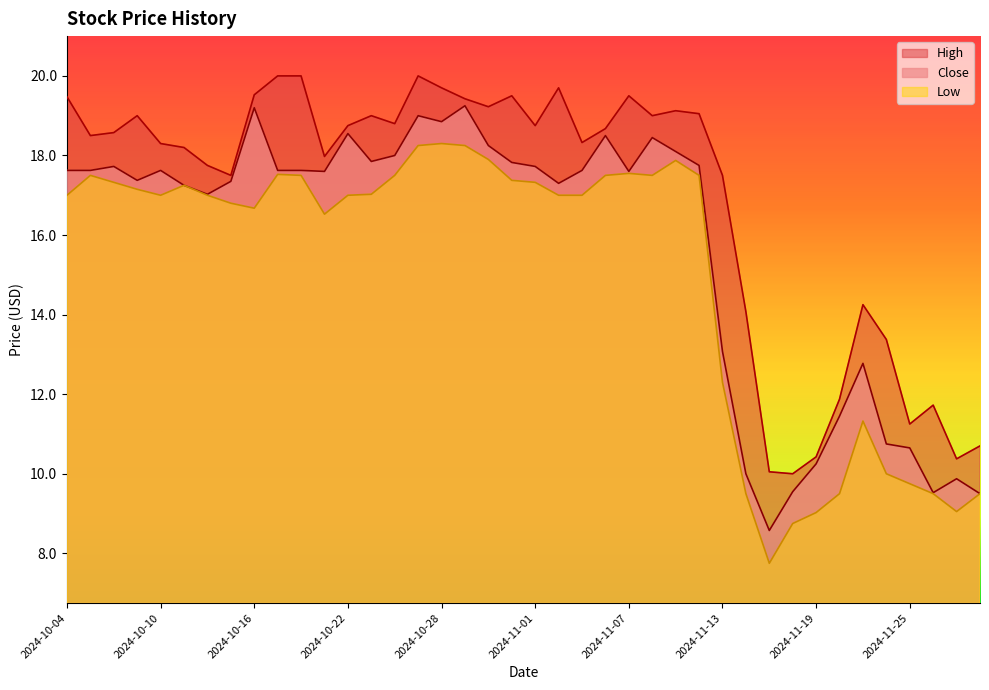

Rank the series by their maximum value, from lowest to highest.

Low, Close, High